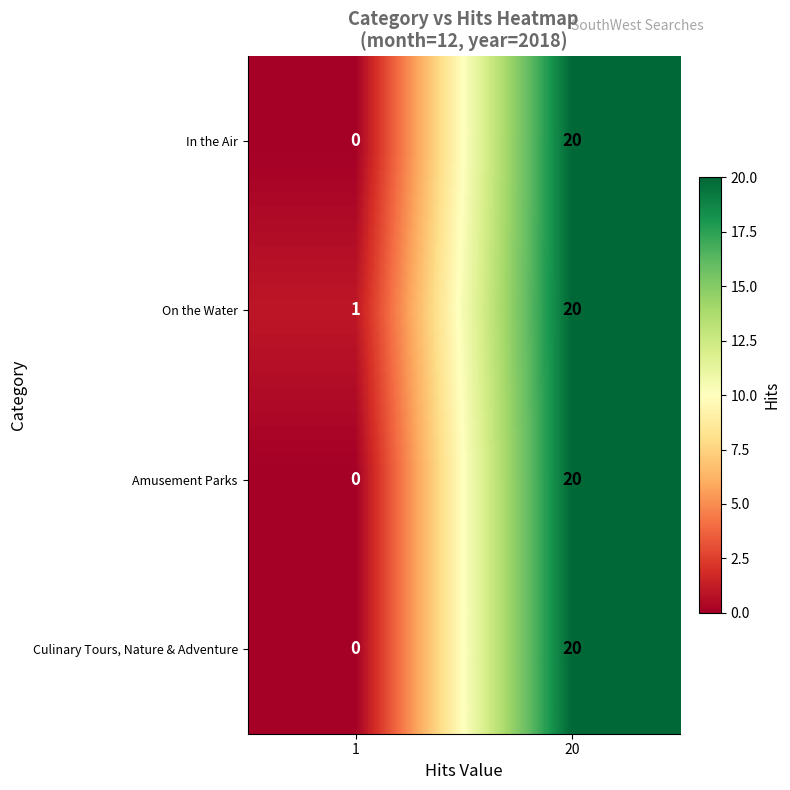

List the labels in order of Amusement Parks value, largest first.

20, 1